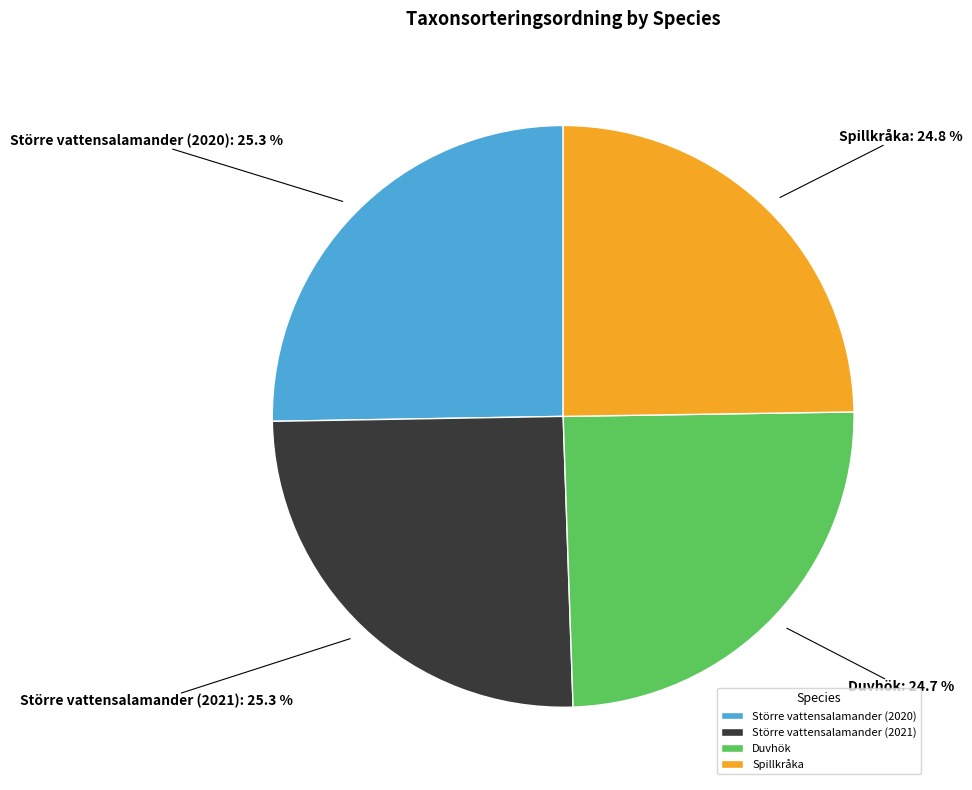

Does Större vattensalamander (2021) represent more than half of the total?

No